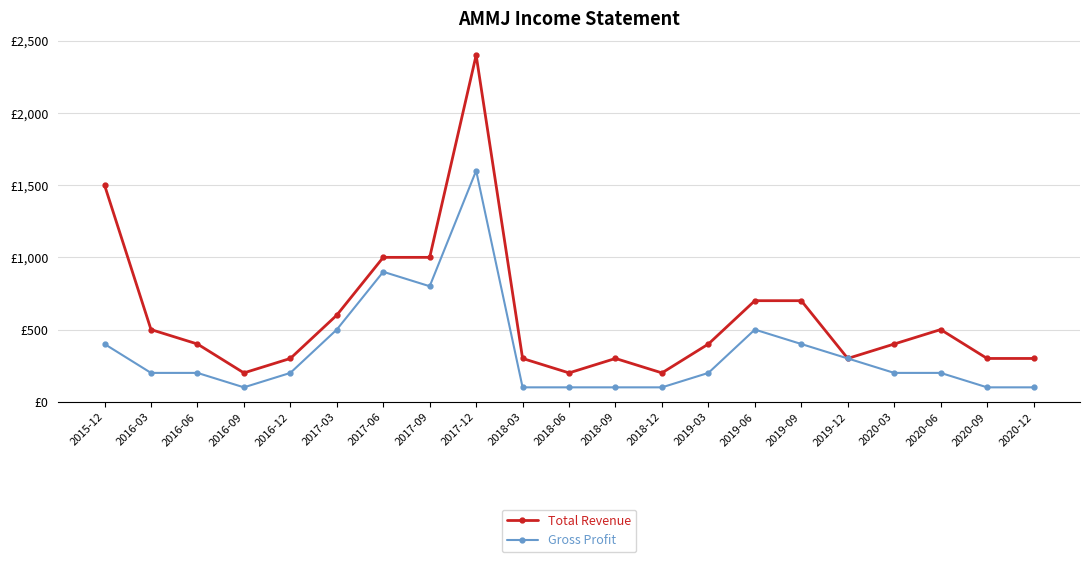

True or false: Total Revenue and Gross Profit intersect in this chart.

False